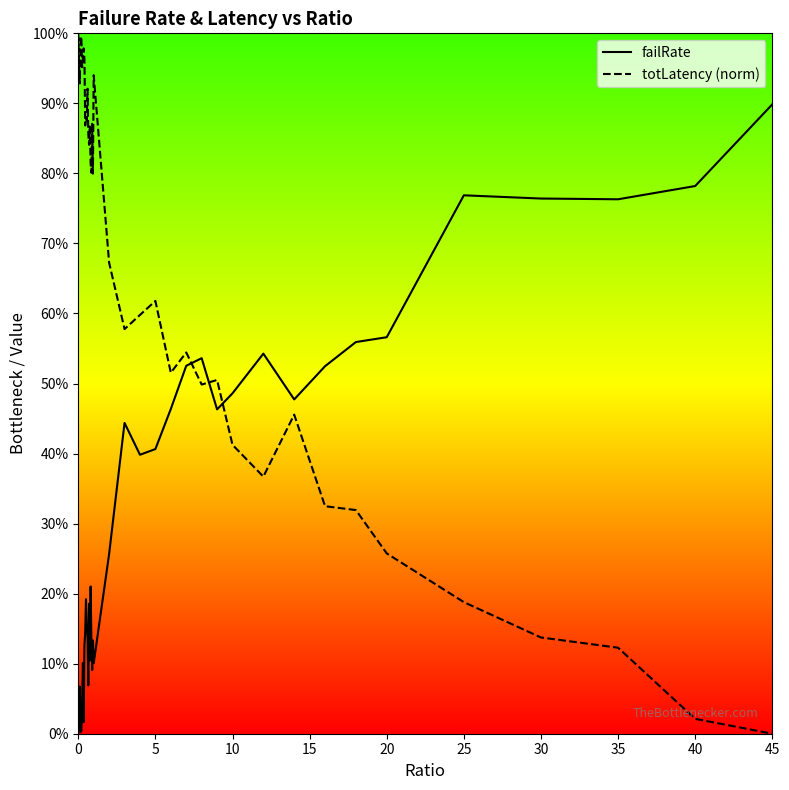

List the series in order of their overall mean, lowest first.

failRate, totLatency (norm)